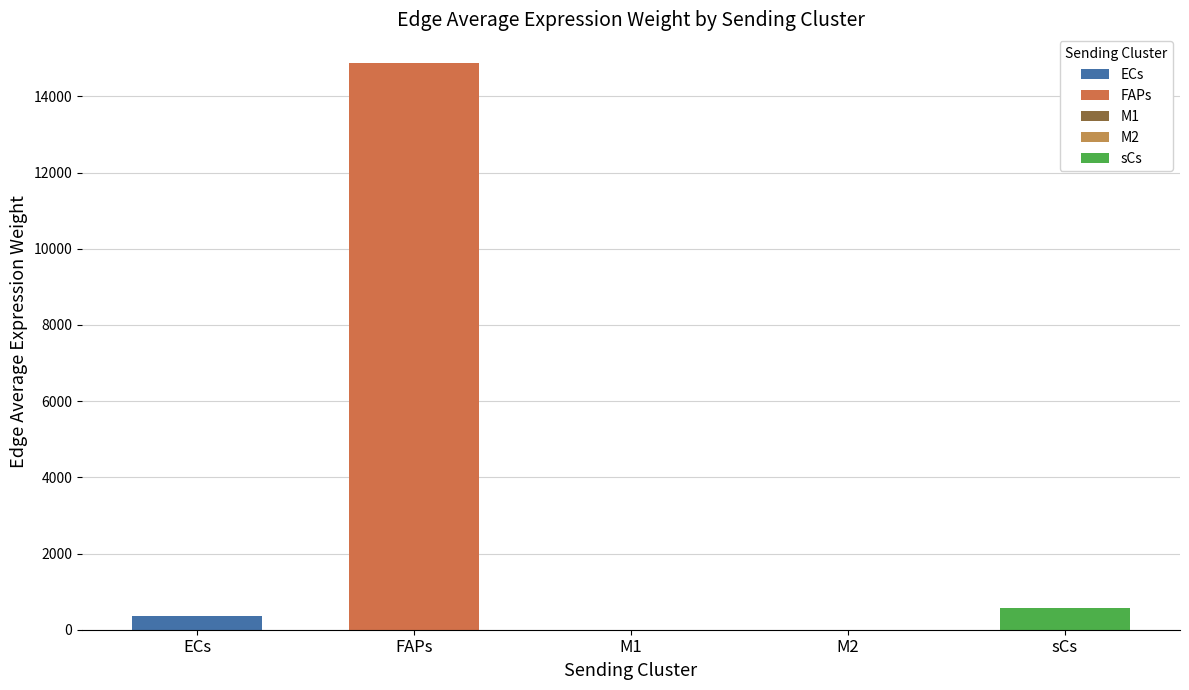

The value of sCs at sCs->ECs is 42.9. True or false?

False